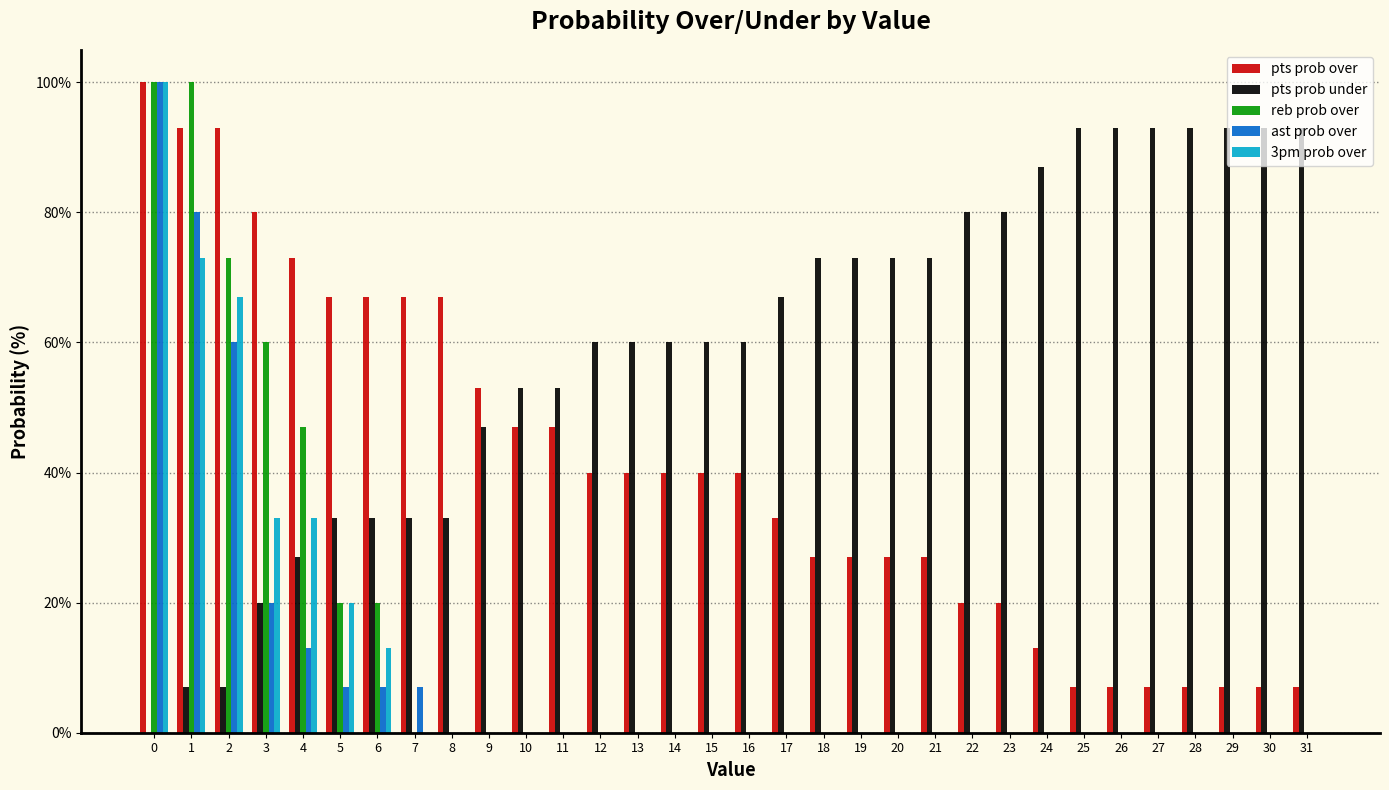

The reb prob over series shows 36 at 25. True or false?

False